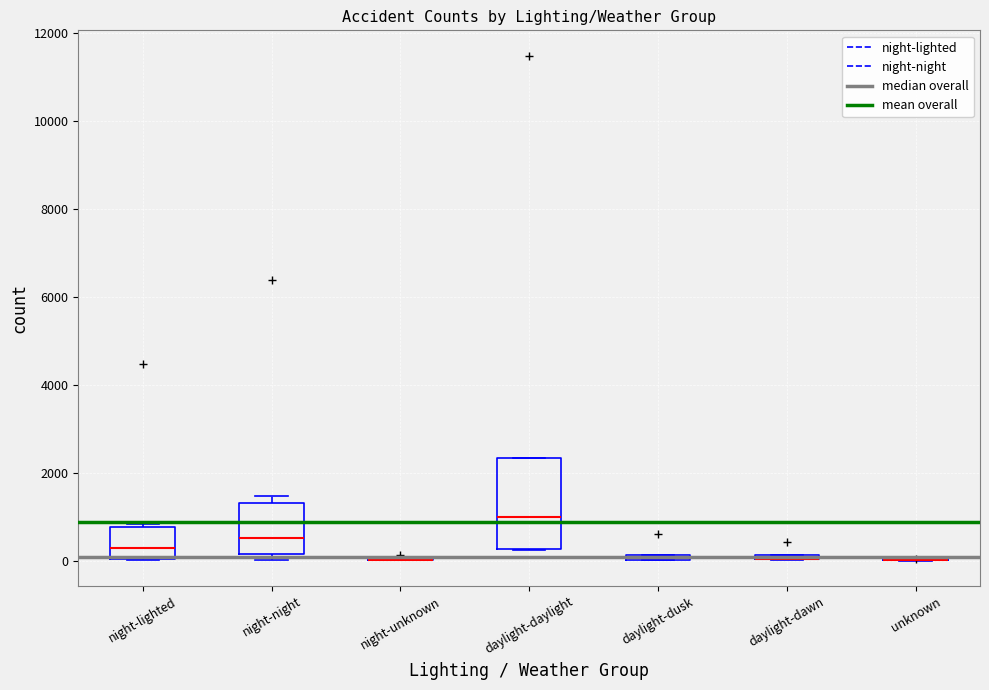

Which box is the tallest, from its lower edge to its upper edge?

daylight-daylight